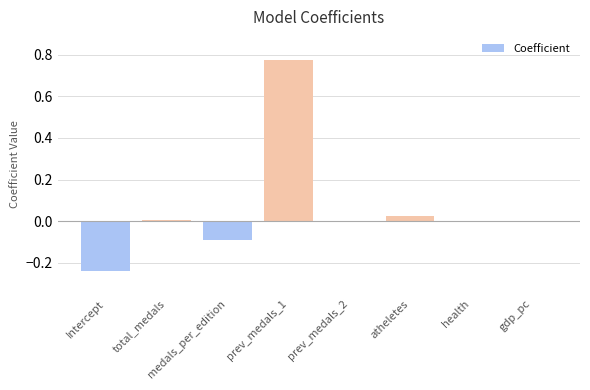

Is it true that the value at atheletes is 0.0?

True